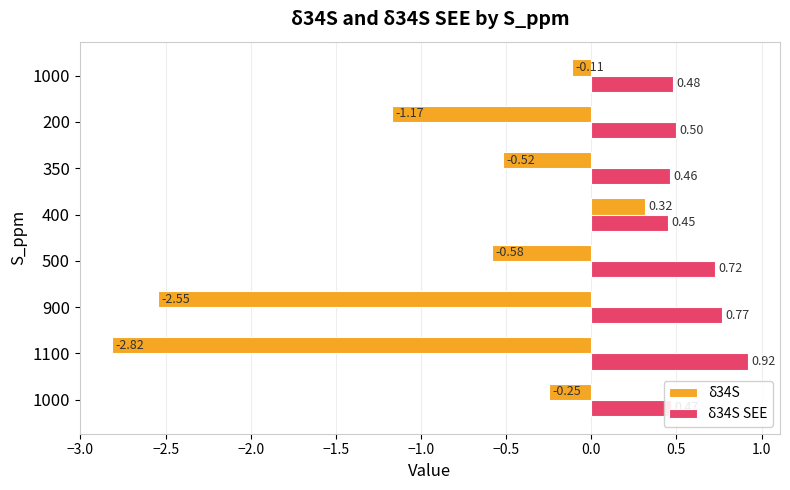

What are all the series names shown in the legend?

δ34S, δ34S SEE